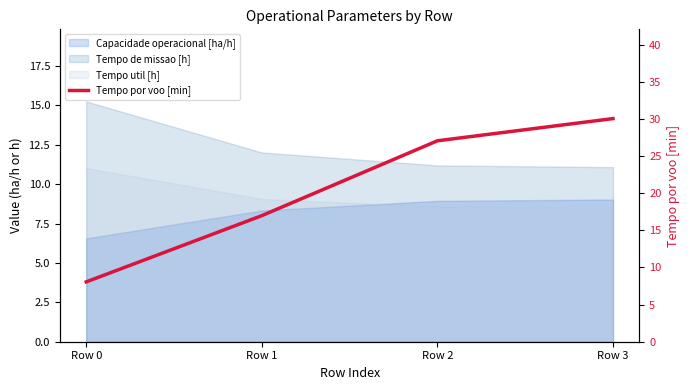

Is it true that the value at Row 1 is 17.0?

True